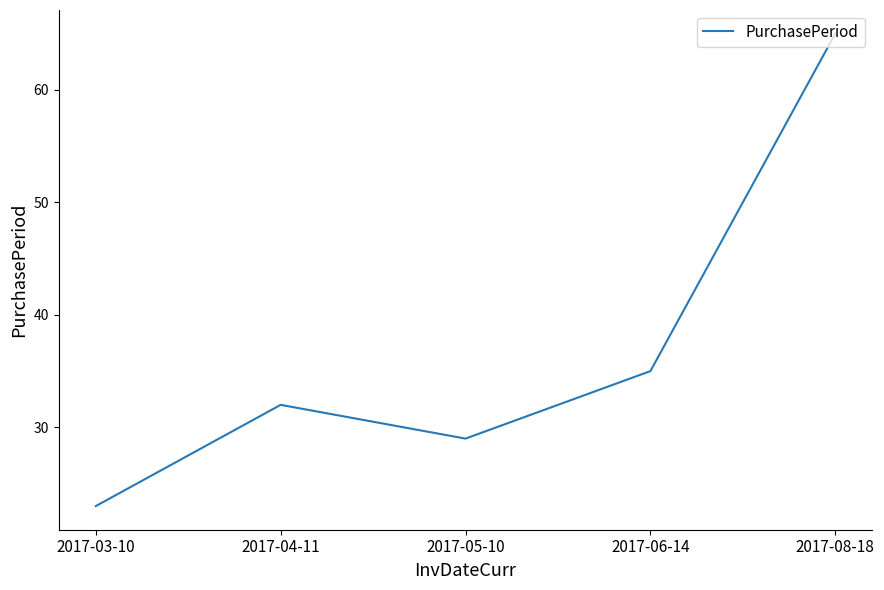

How many lines are shown in the chart?

1